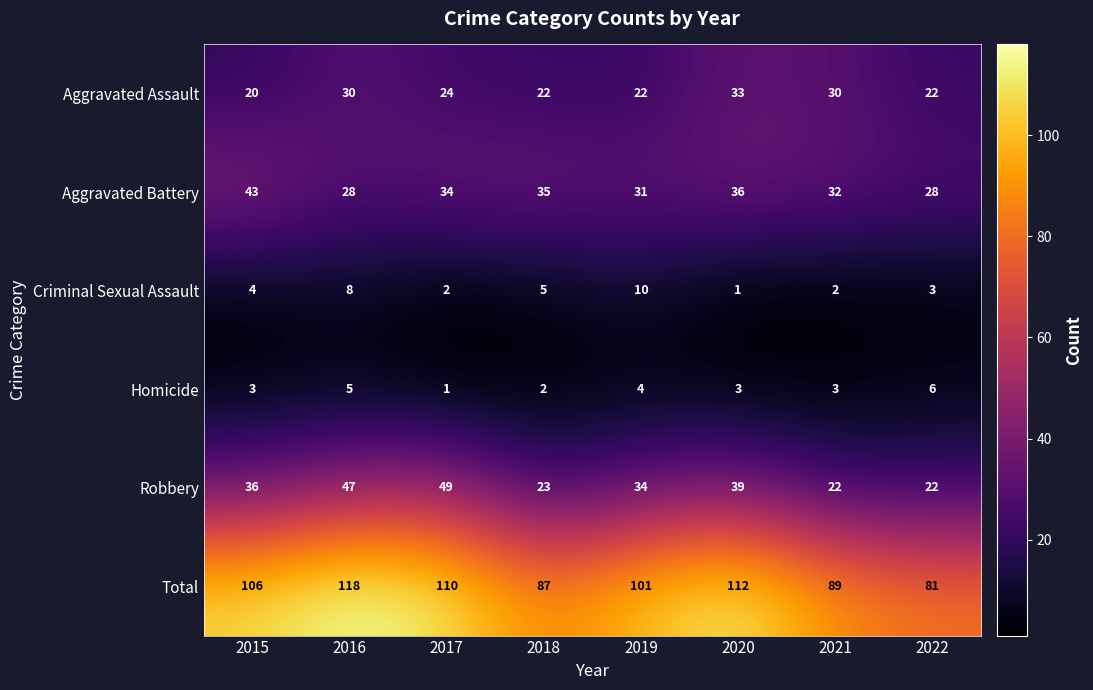

What is the difference between the Aggravated Battery values at 2022 and 2017?

6